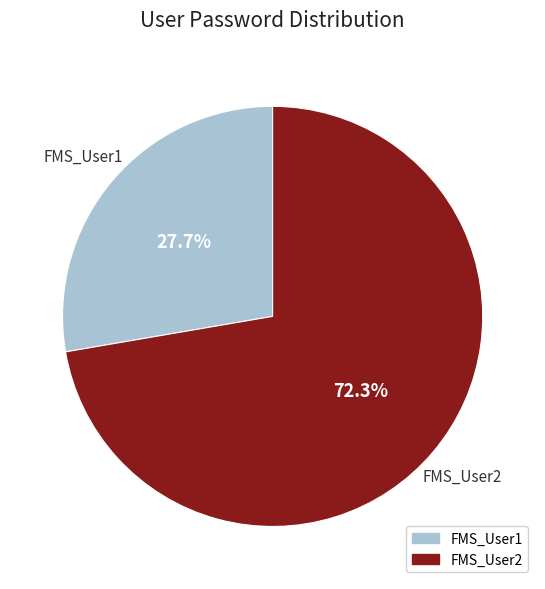

To the nearest percent, what is the difference between the largest and smallest slice percentages?

45%